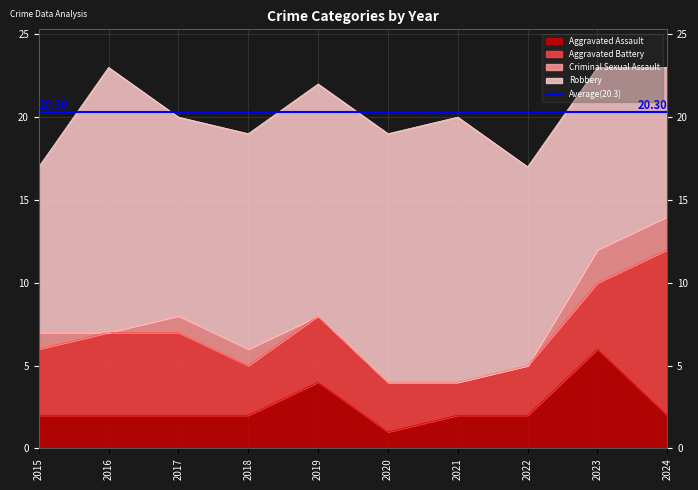

How many intersections are there between Aggravated Assault and Aggravated Battery?

2